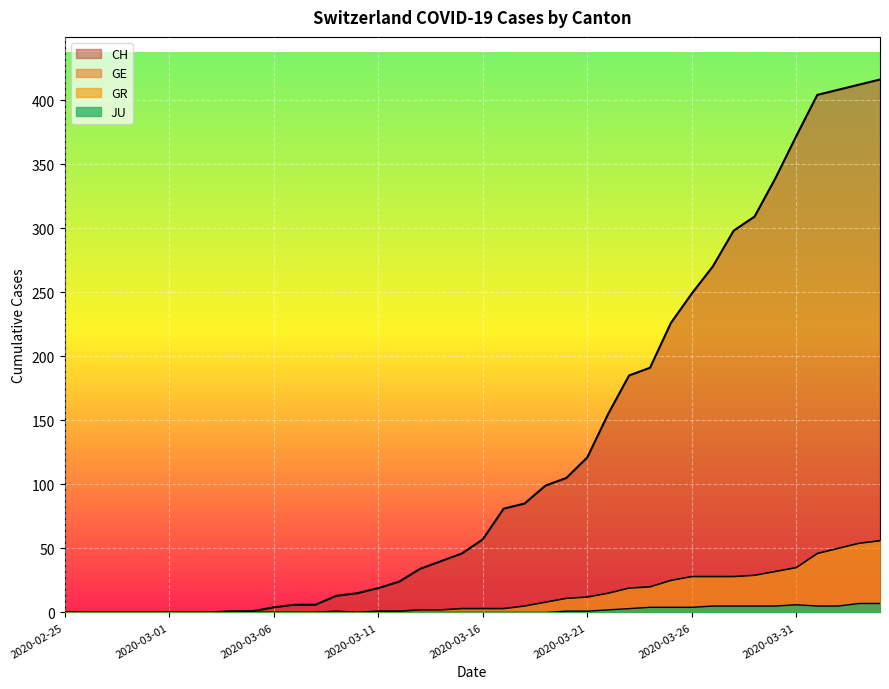

What position from the right is 2020-03-14?

22